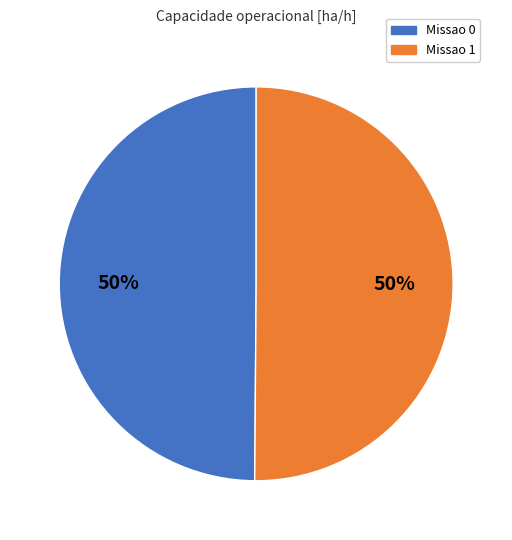

Count the number of slices in the pie.

2